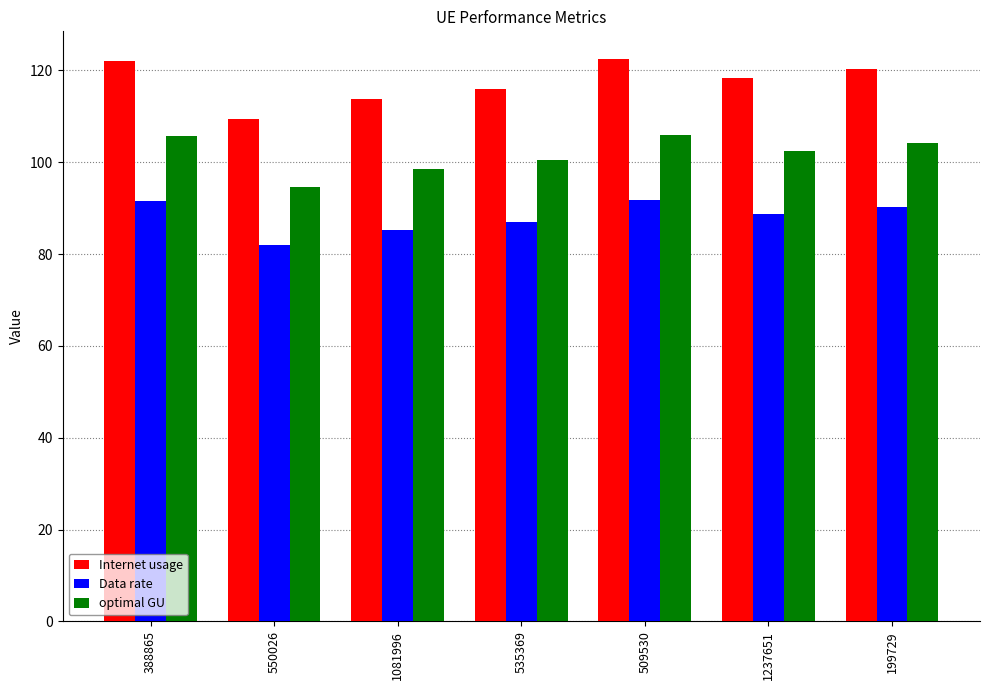

What is the difference between the Internet usage values at 1237651 and 1081996?

4.7